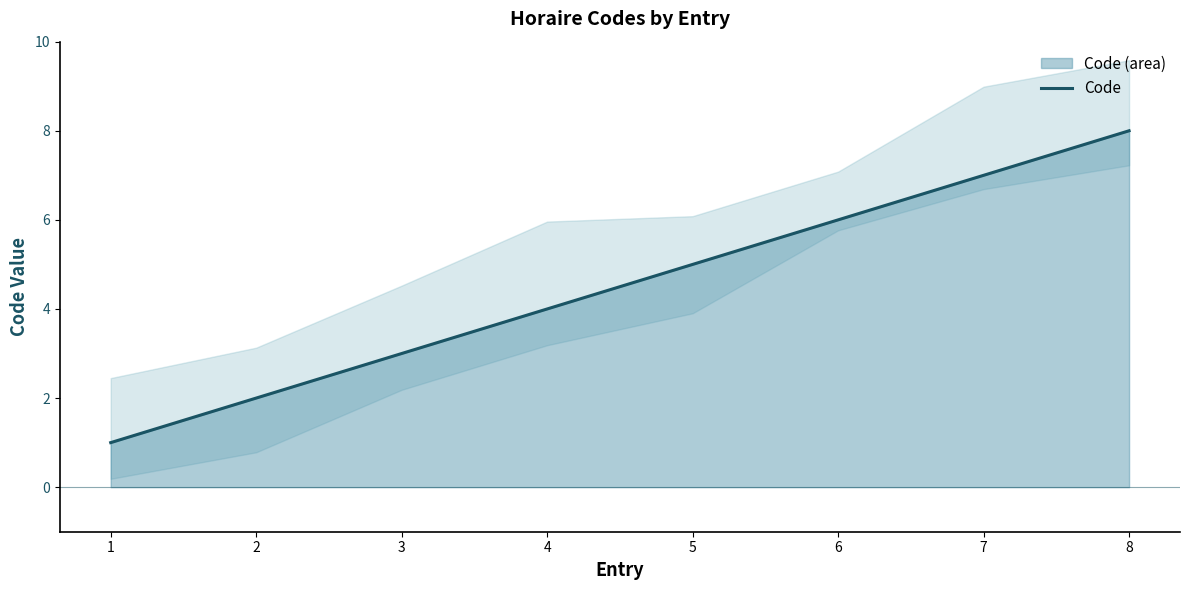

Rank the categories by value from highest to lowest.

8, 7, 6, 5, 4, 3, 2, 1